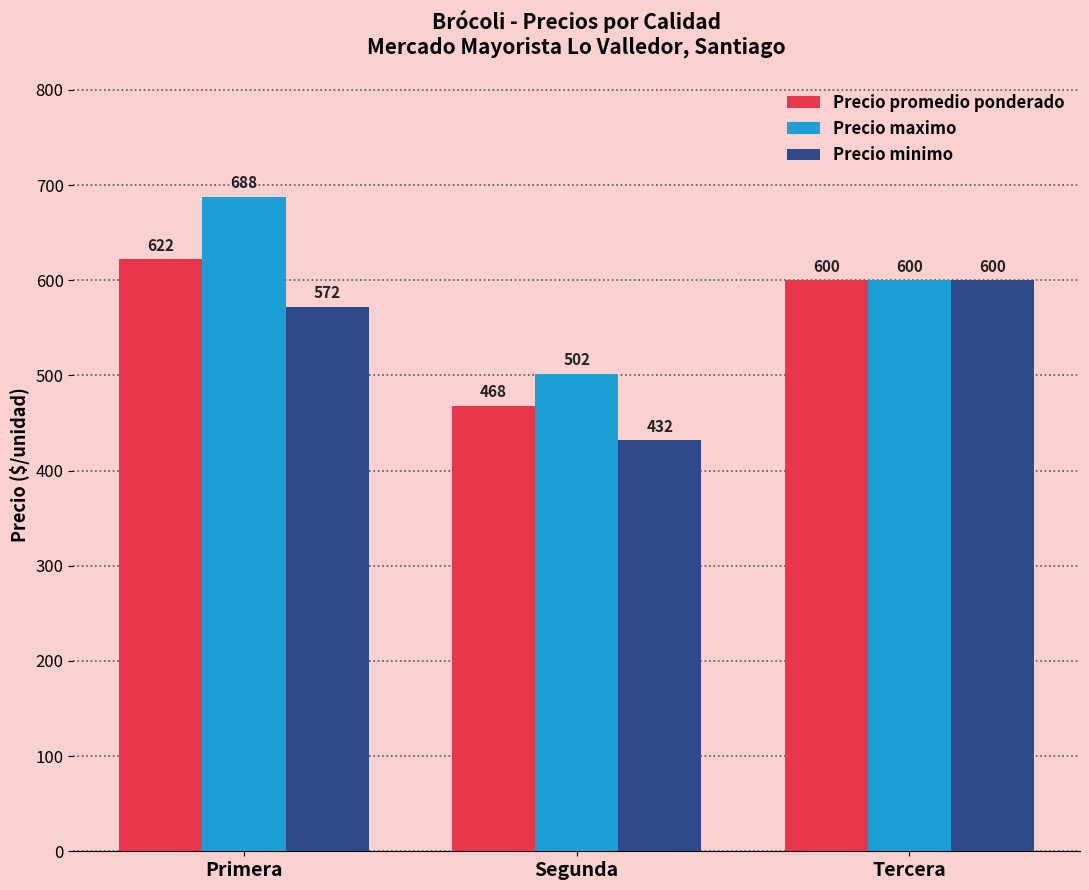

Which series has the widest spread of values?

Precio maximo